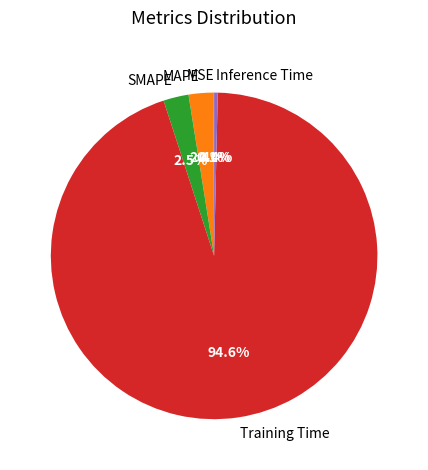

True or false: Inference Time accounts for 10% of the total.

False